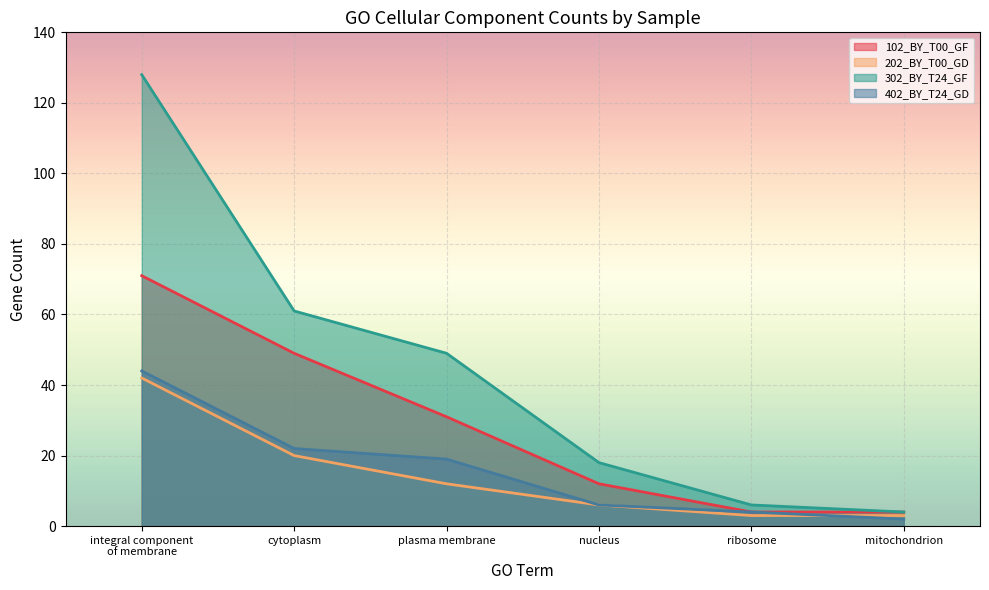

Reading left to right, list all the values displayed in this chart.

102_BY_T00_GF: 71	49	31	12	4	4
202_BY_T00_GD: 42	20	12	6	3	3
302_BY_T24_GF: 128	61	49	18	6	4
402_BY_T24_GD: 44	22	19	6	4	2